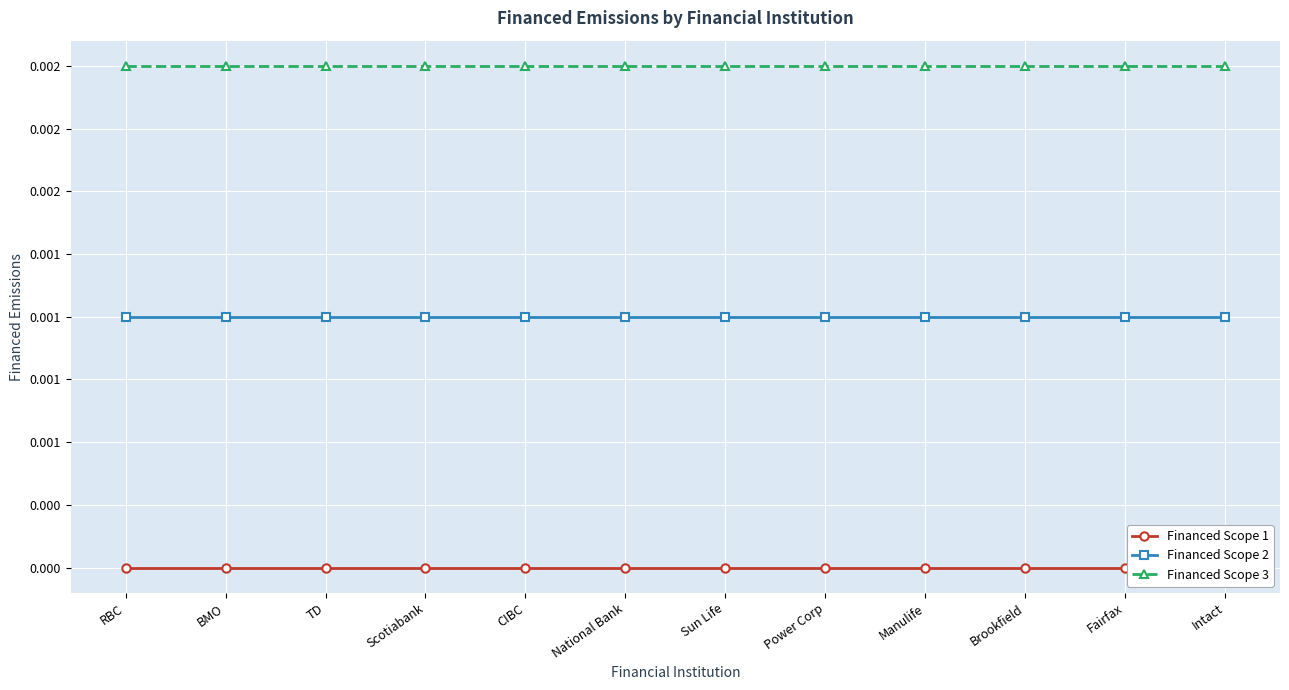

True or false: Financed Scope 1 and Financed Scope 2 intersect in this chart.

False